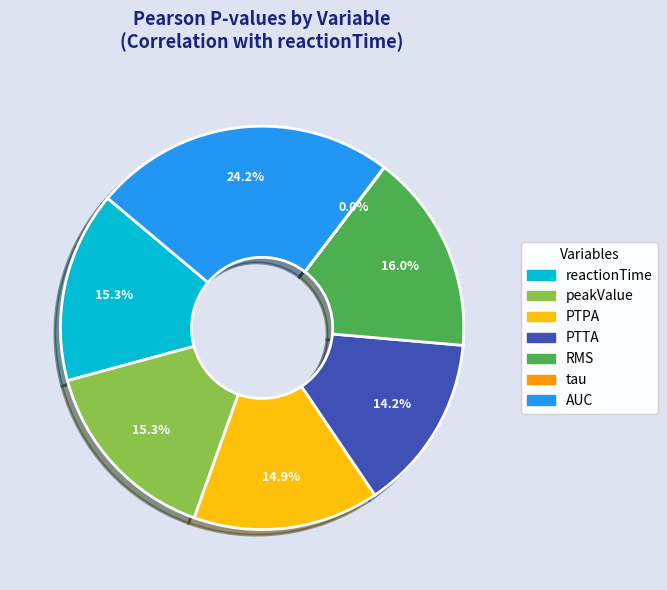

What is the largest slice in the pie chart?

AUC